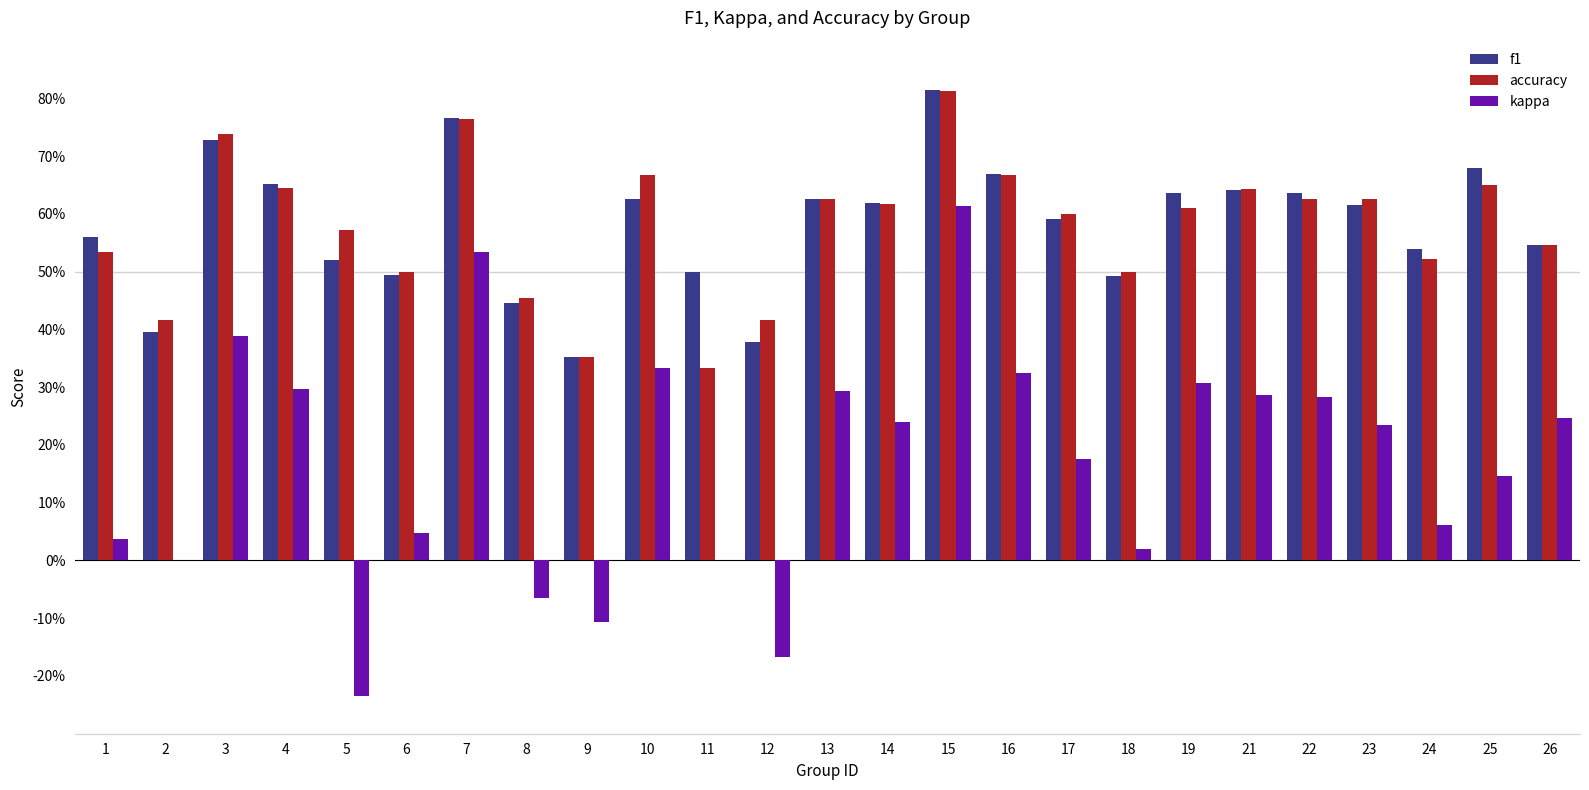

What are all the series names shown in the legend?

f1, accuracy, kappa